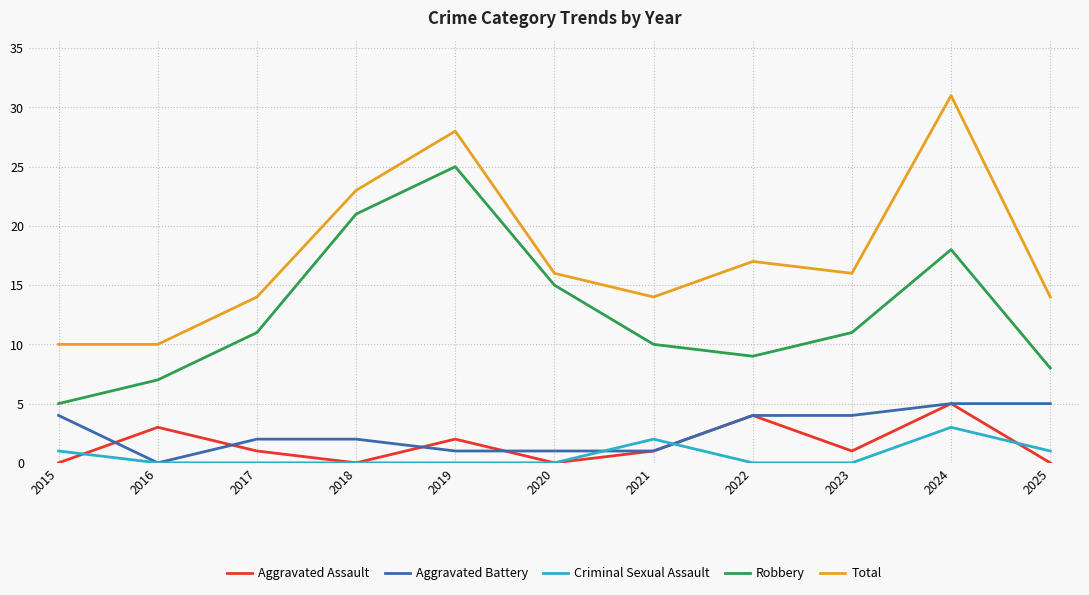

True or false: Aggravated Assault has more than 2 interior local peaks.

True